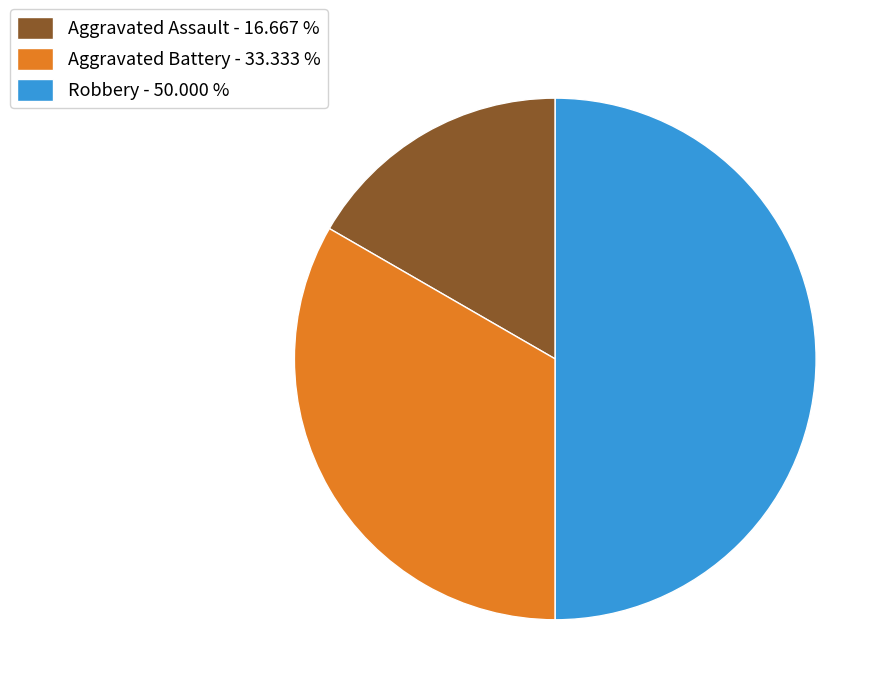

What is the smallest slice in the pie chart?

Aggravated Assault